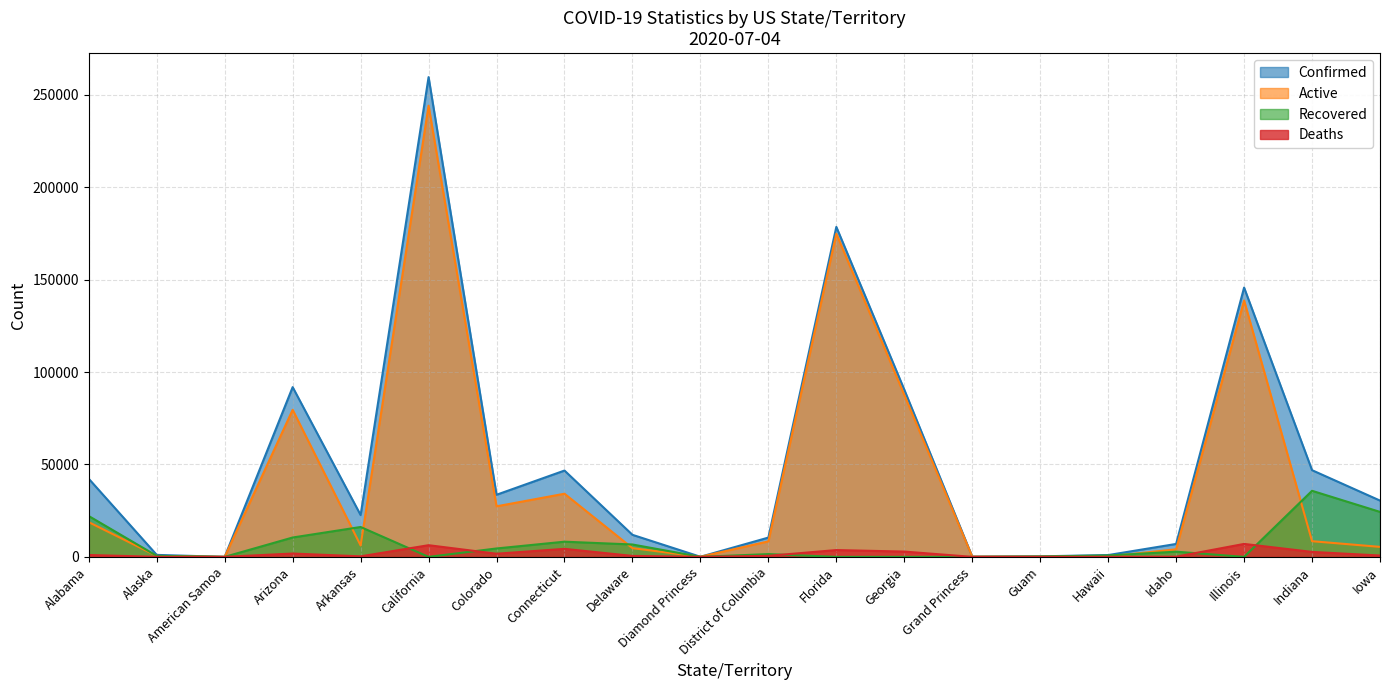

Between California and Alaska, which is larger?

California